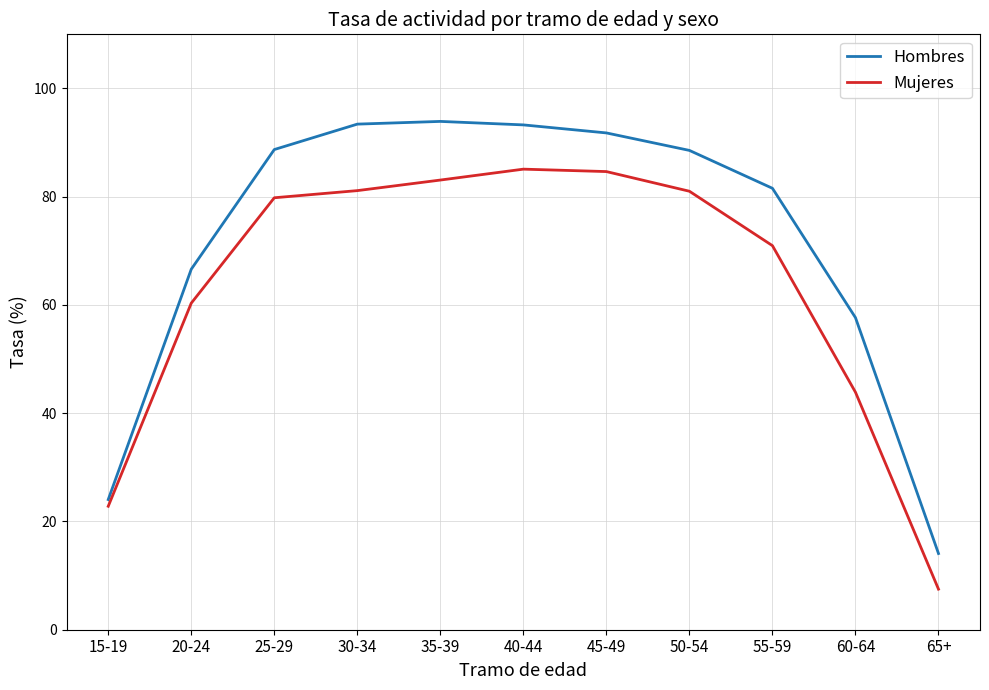

Which series has the widest spread of values?

Hombres